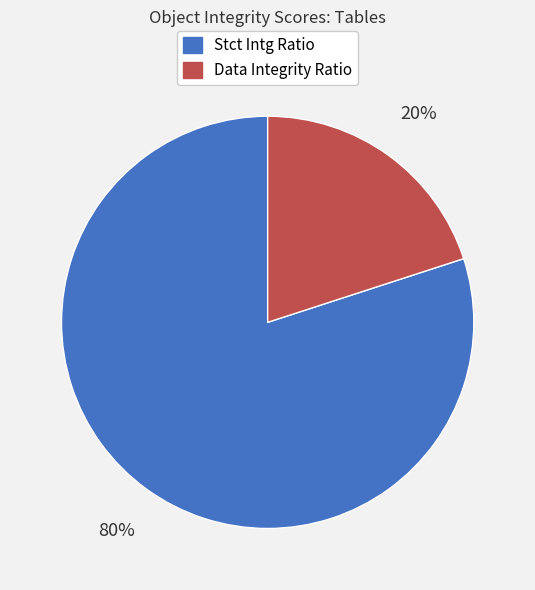

To the nearest percent, what is the combined percentage of Data Integrity Ratio and Stct Intg Ratio?

100%